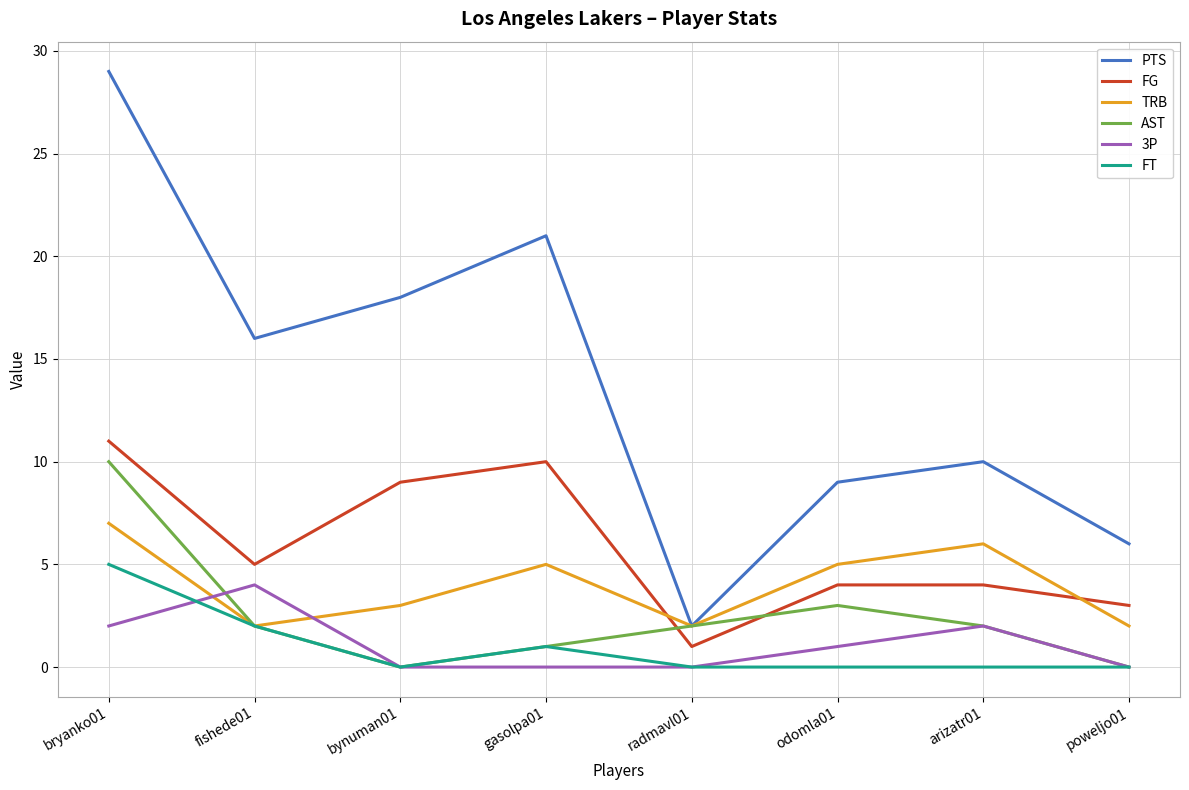

What is the highest value of the TRB series?

7